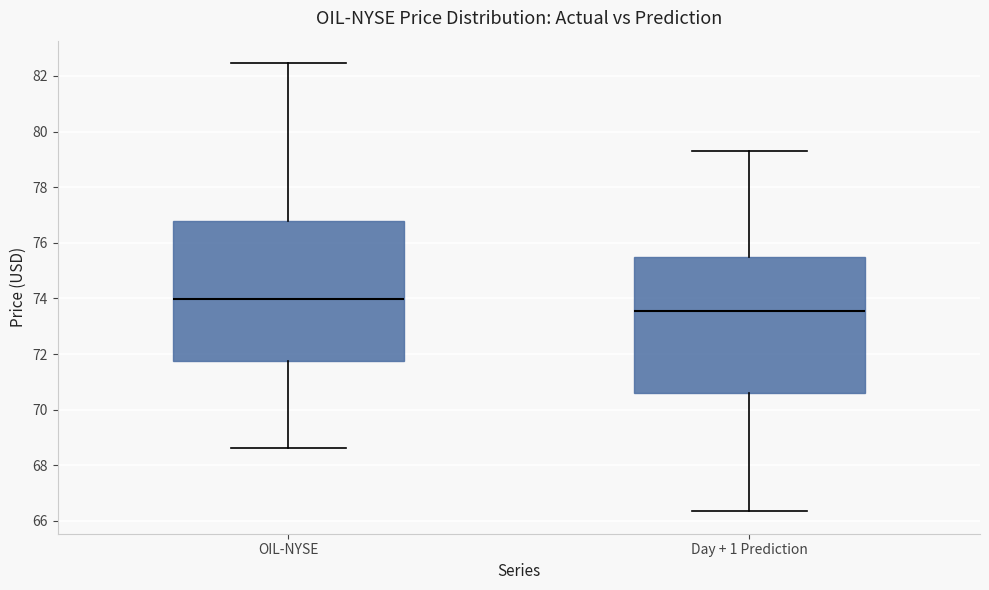

Where does the upper whisker of the box for Day + 1 Prediction end on the y-axis? The values are not printed on the chart, so give them approximately, as read against the axis.

79.2